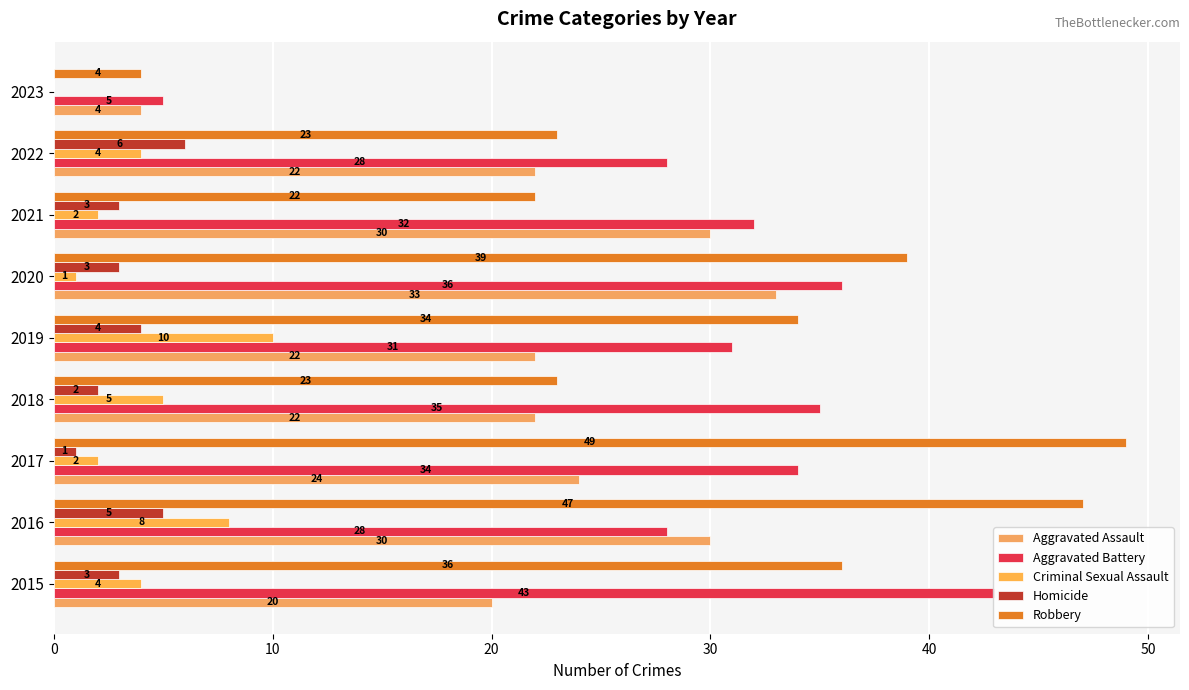

Is the value of Homicide at 2020 greater than the value of Robbery at 2018?

No